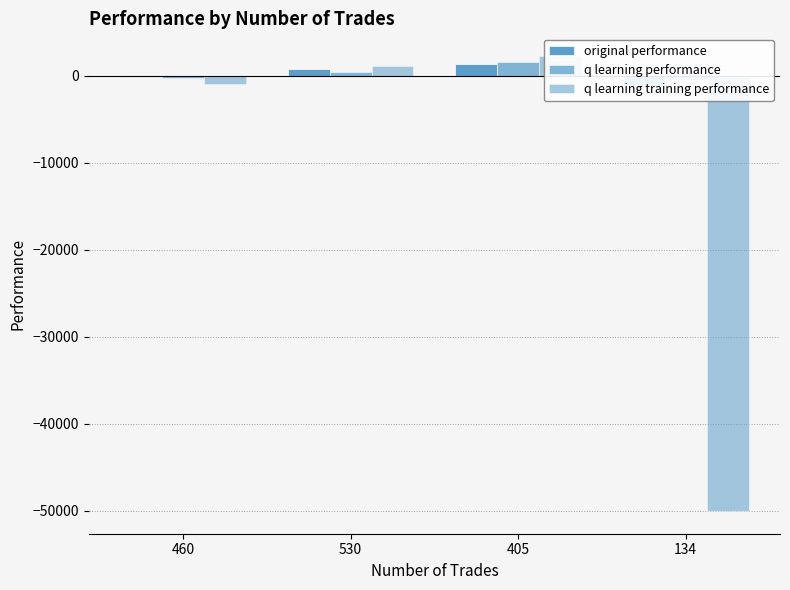

Reading left to right, list all the values displayed in this chart.

original performance: 460=-175.2	530=836.3	405=1318.4	134=-1103.5
q learning performance: 460=-188.8	530=511.6	405=1558.9	134=-512.8
q learning training performance: 460=-965.0	530=1092.9	405=2285.8	134=-50000.0